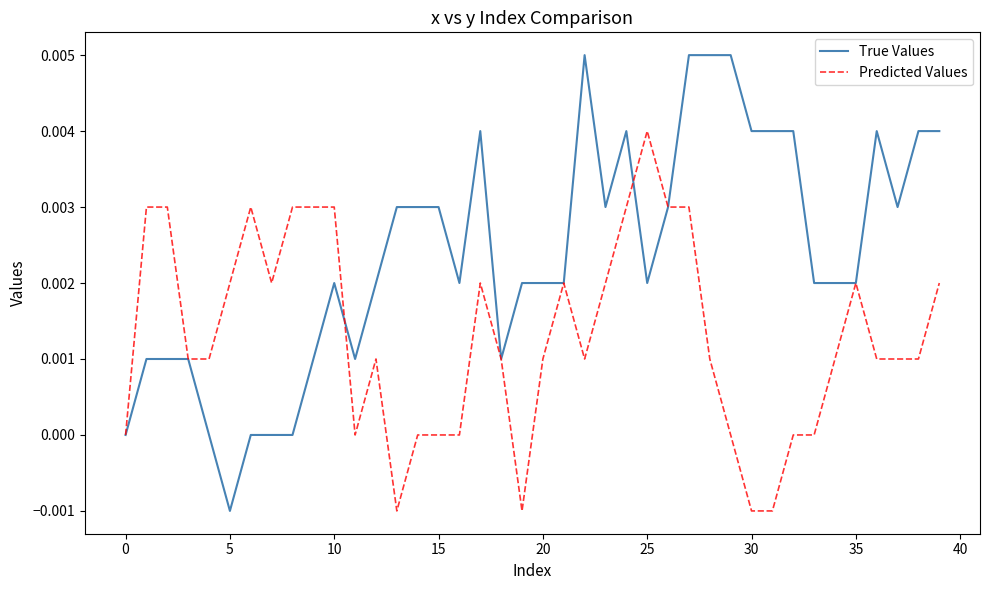

Does the chart have visible grid lines?

No